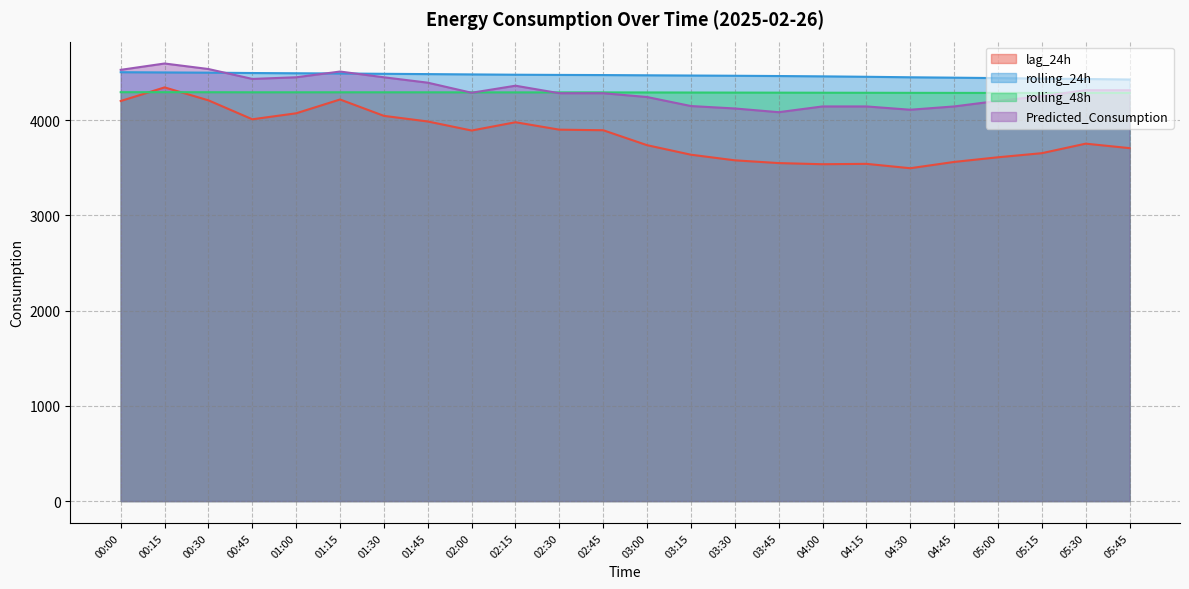

What is the smallest value displayed?

3496.0